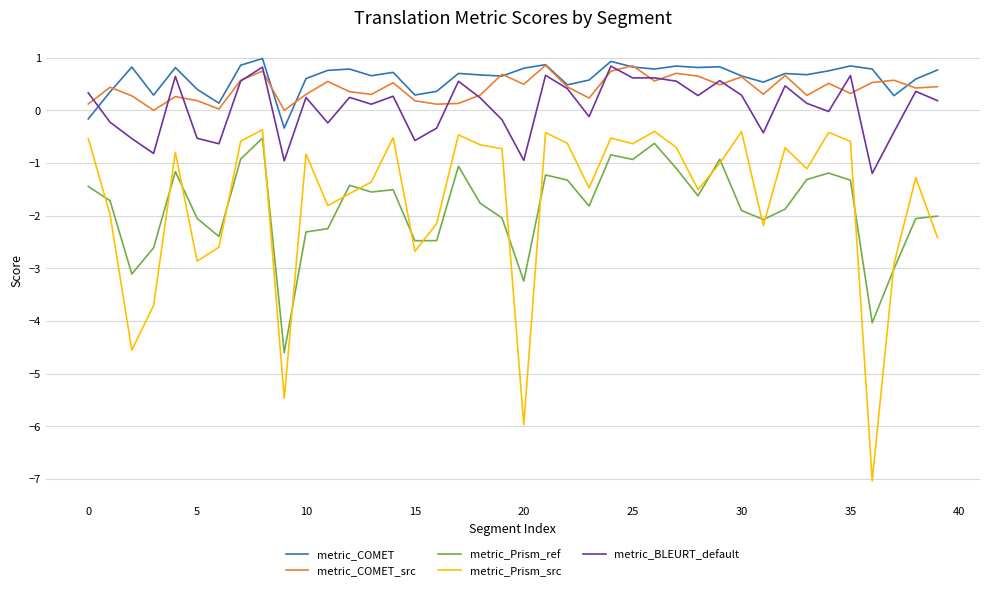

Which series has the largest range (max minus min)?

metric_Prism_src